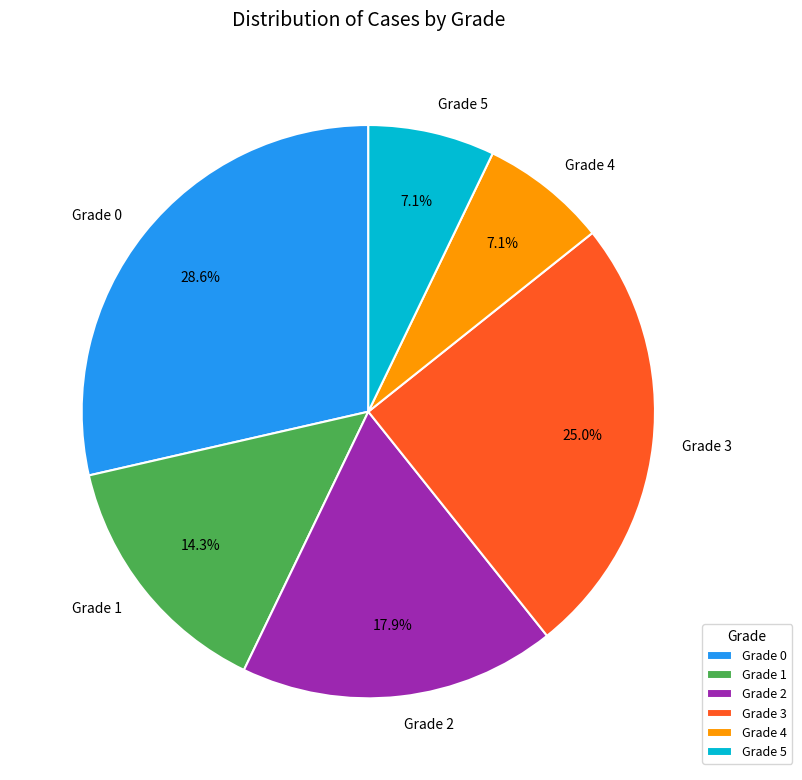

Count the number of slices in the pie.

6